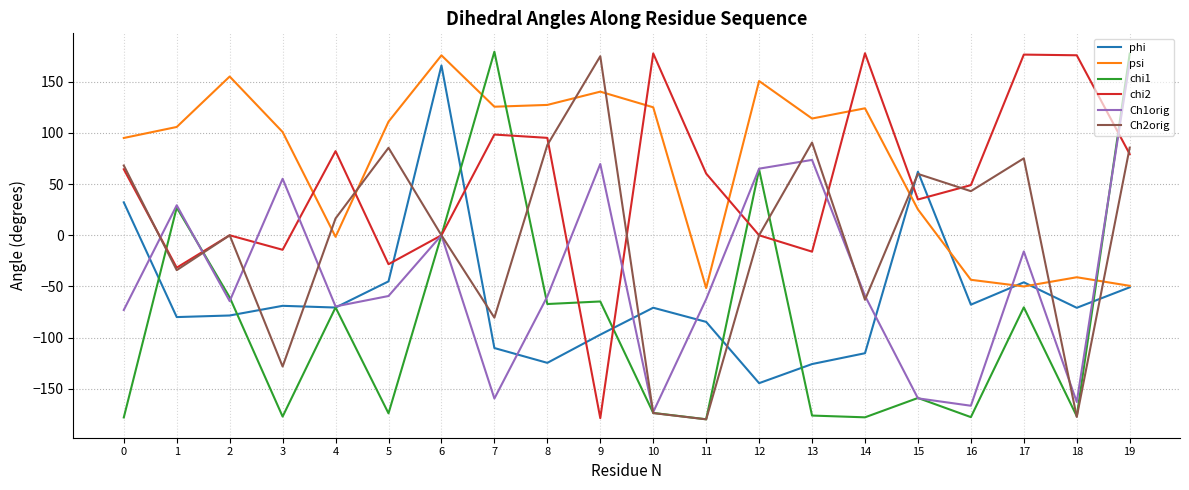

What are all the series names shown in the legend?

phi, psi, chi1, chi2, Ch1orig, Ch2orig